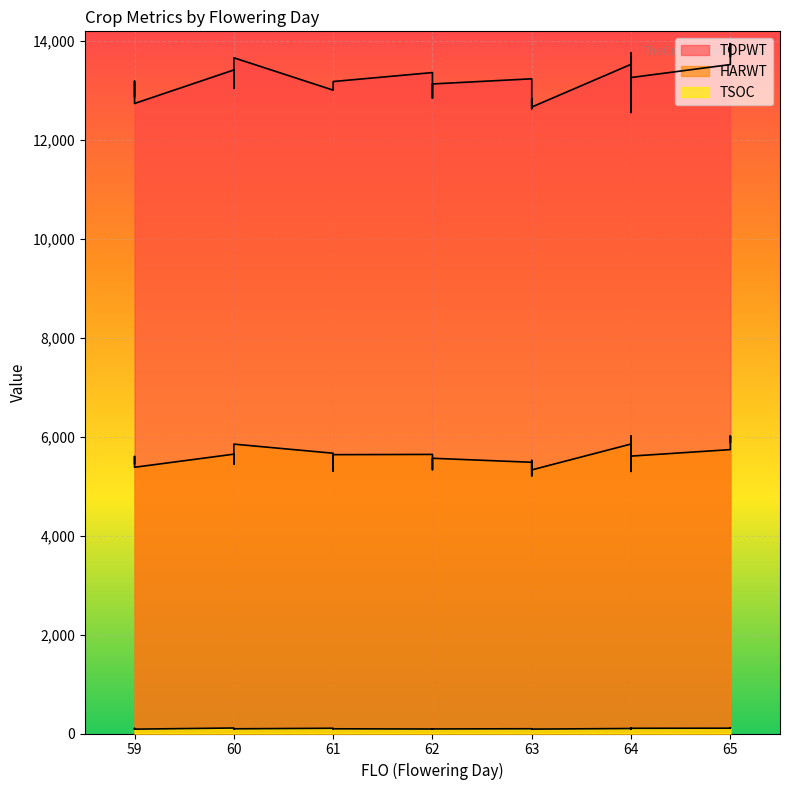

How many lines are shown in the chart?

3